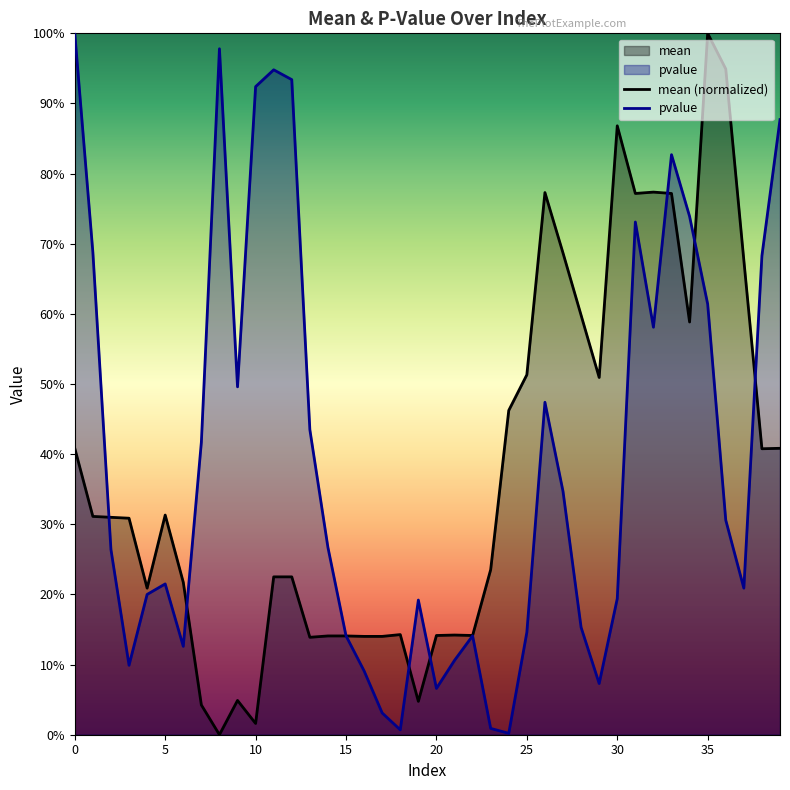

What is the sum of the mean (normalized) values at 39 and 19?

0.5